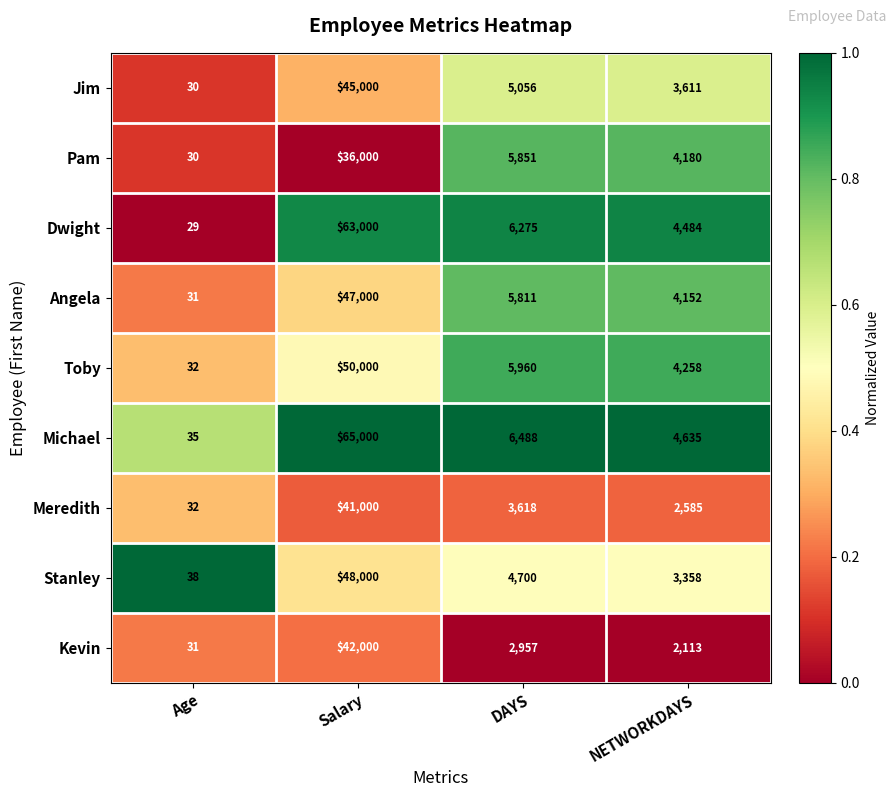

What is the greatest value displayed?

65000